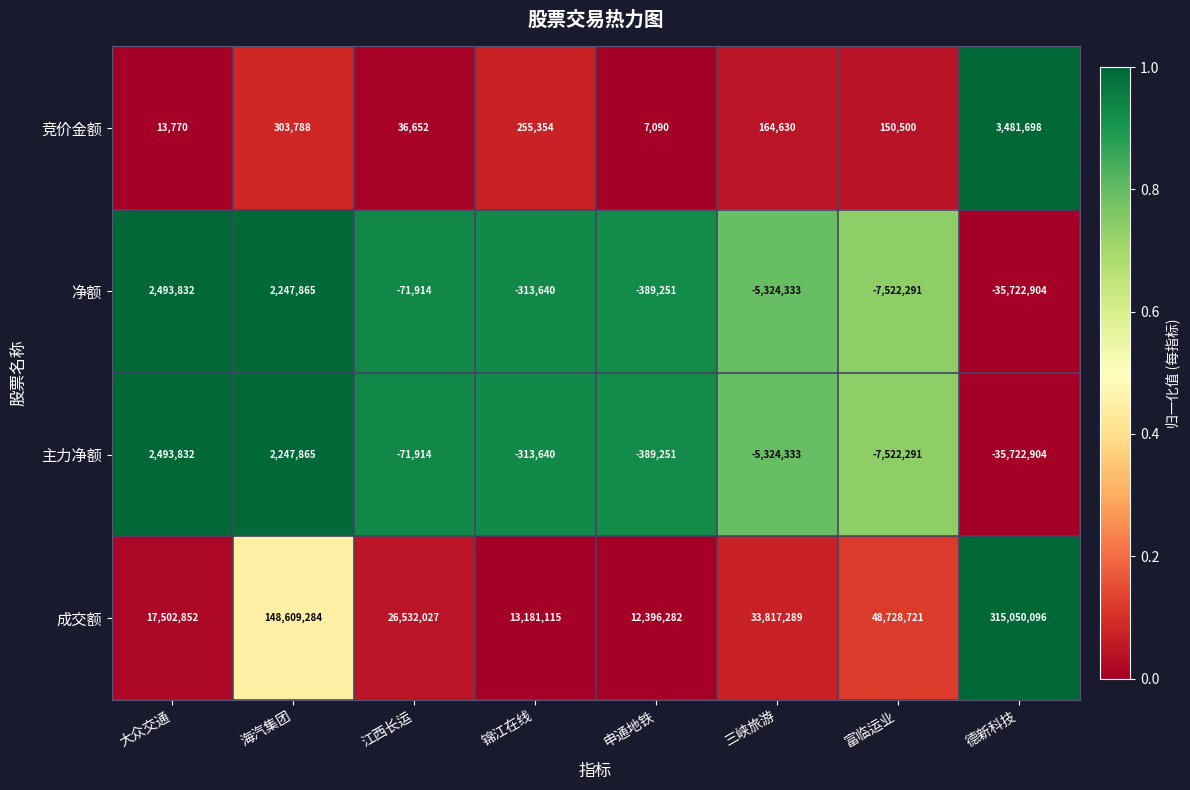

Which label corresponds to the largest value in the chart?

德新科技